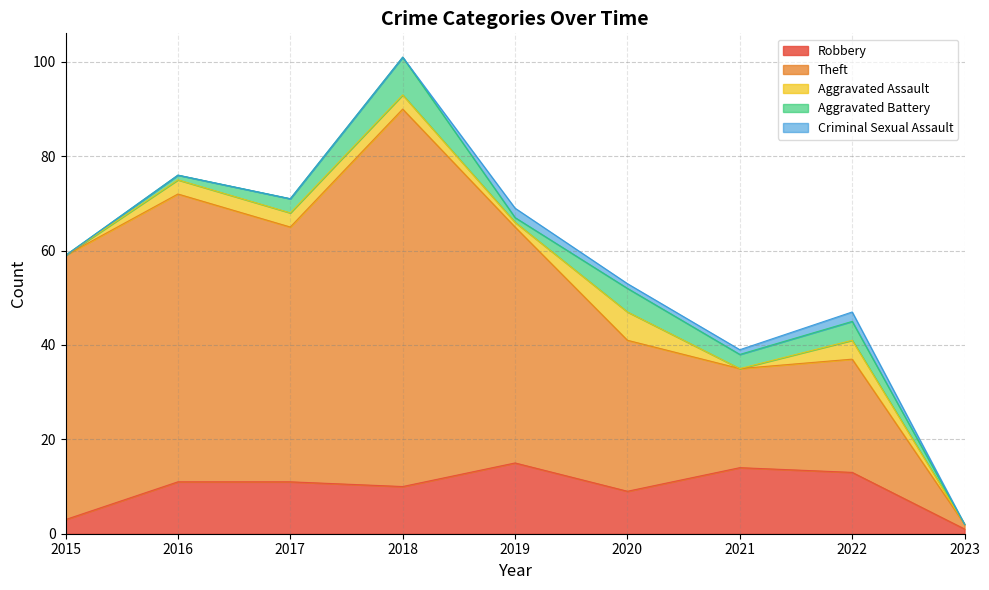

List the labels in order of Aggravated Battery value, smallest first.

2015, 2023, 2016, 2019, 2017, 2021, 2022, 2020, 2018